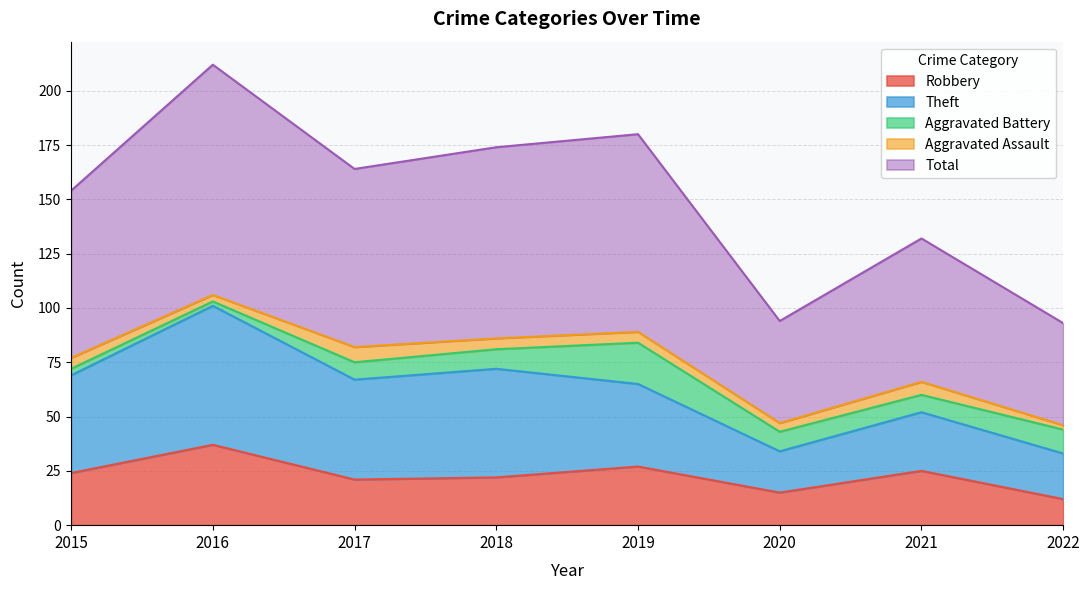

How many interior local valleys does the Robbery series have?

2